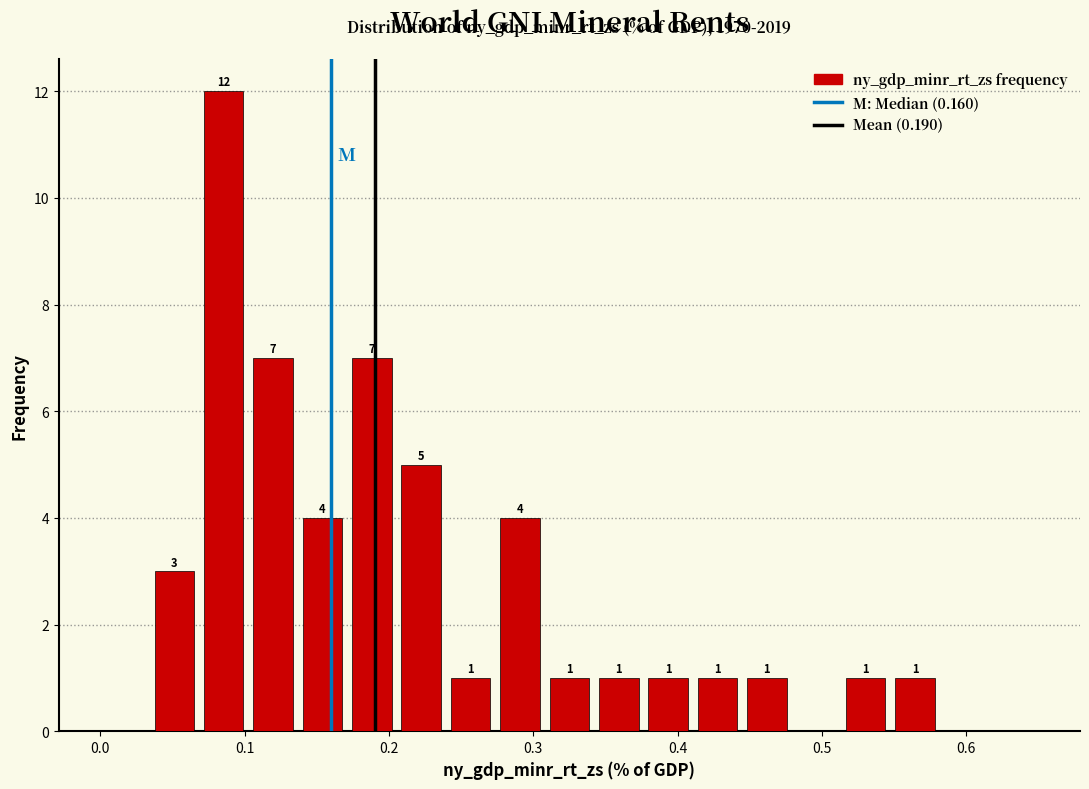

Around what value on the x-axis is the tallest bar? Give the approximate position of its centre, as read against the axis.

0.09